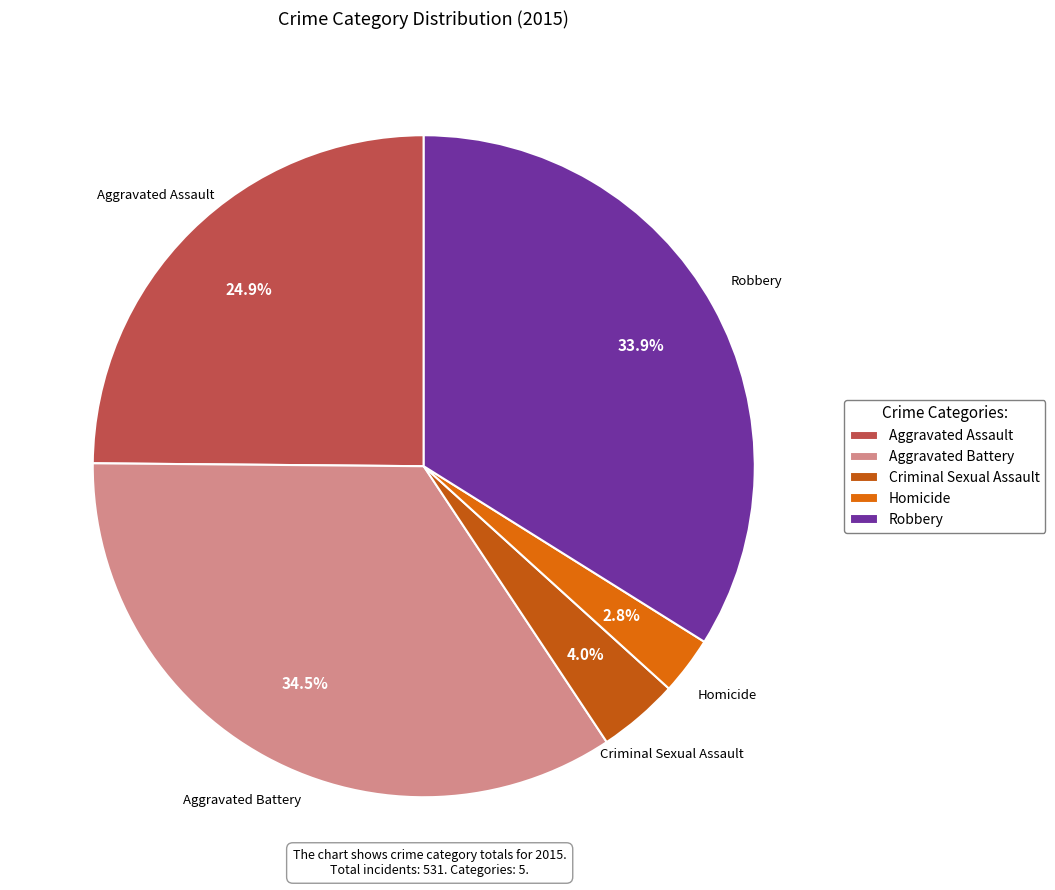

True or false: Robbery accounts for 39% of the total.

False